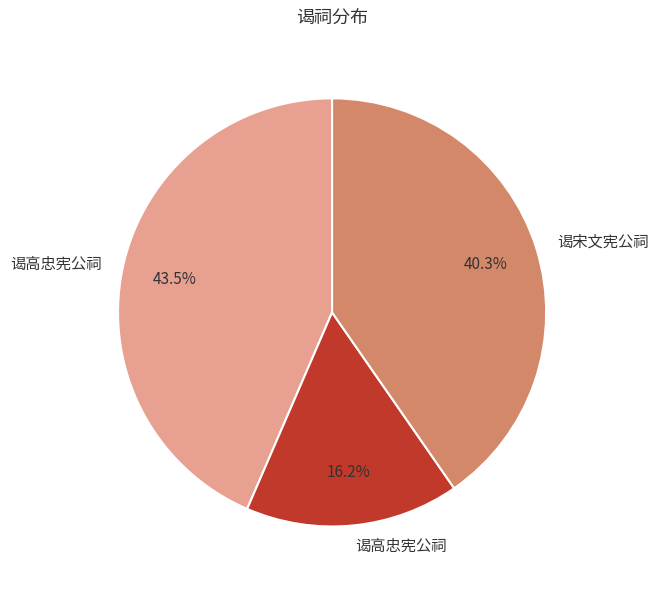

Is there a majority slice in this chart?

No